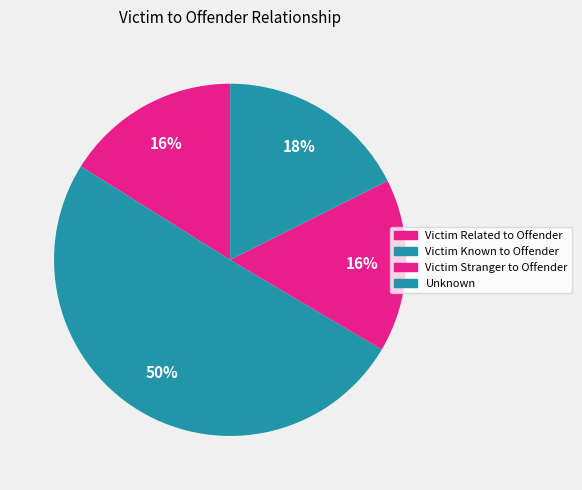

How many segments does this pie chart have?

4